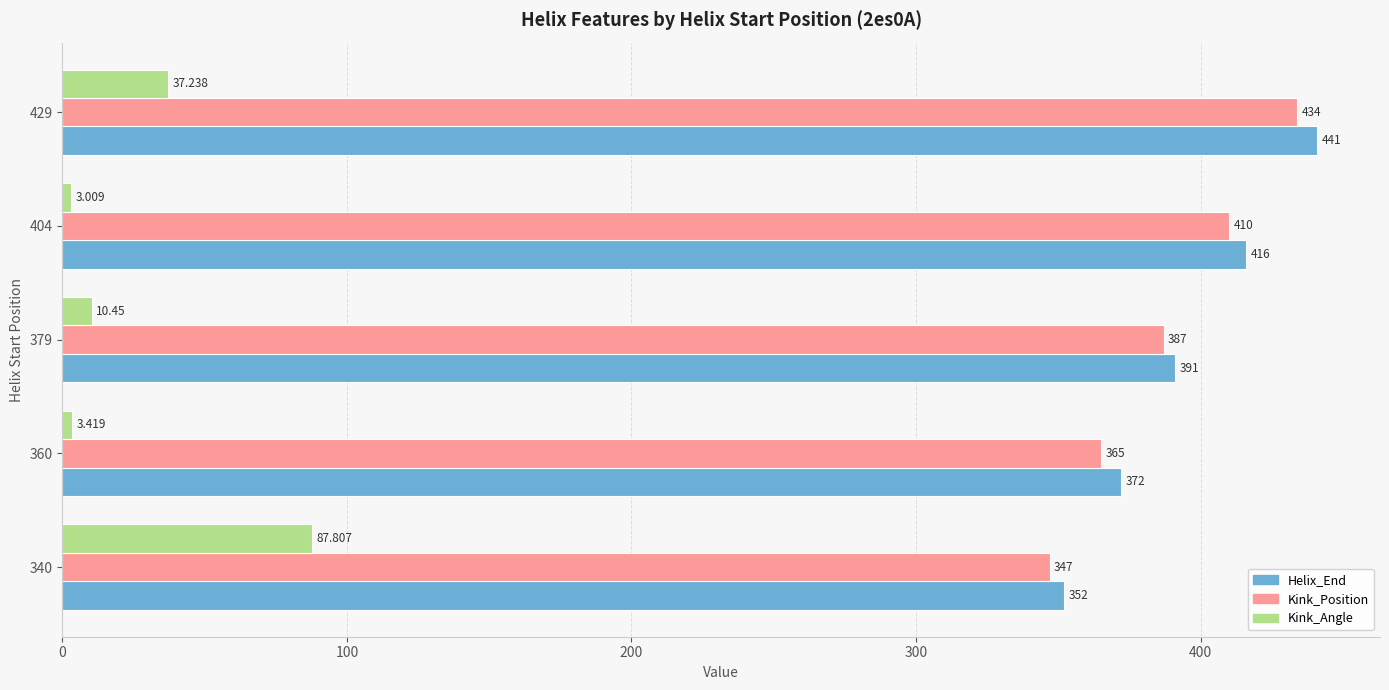

Which series has the largest total across all categories?

Helix_End